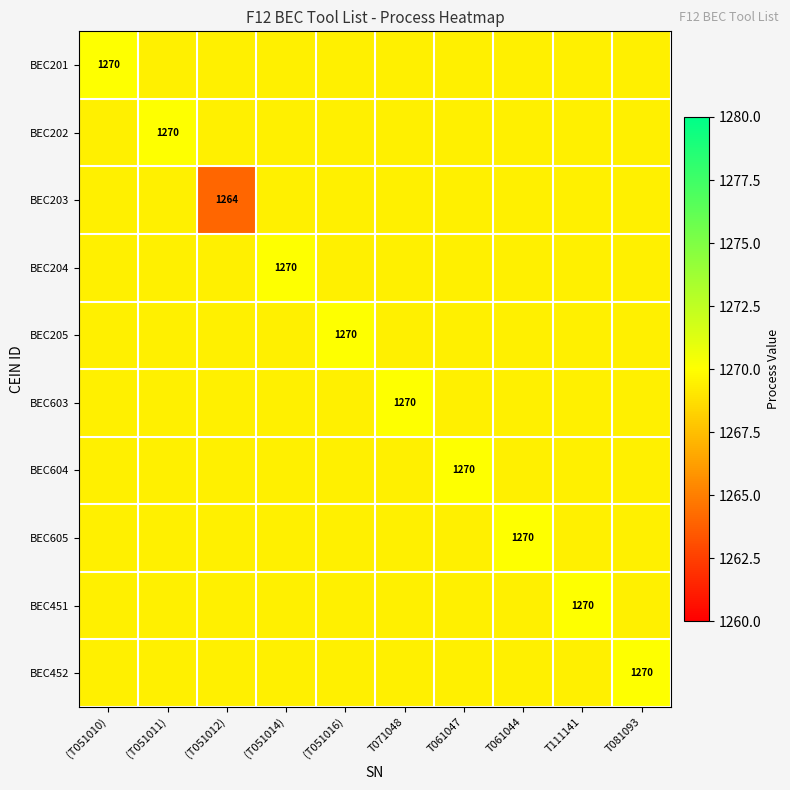

What is the total value across all series at (T051011)?

12694.6